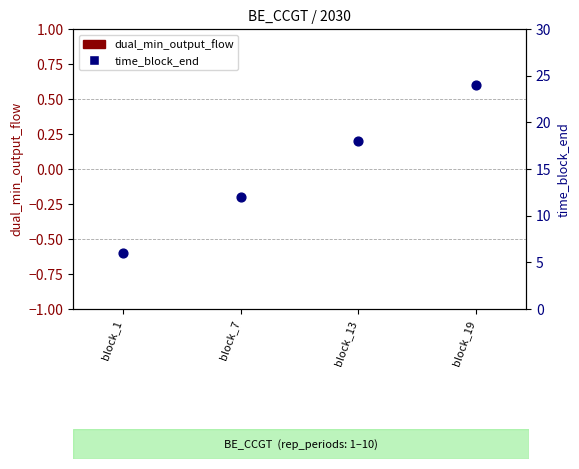

Which series contains the highest Y value?

time_block_end